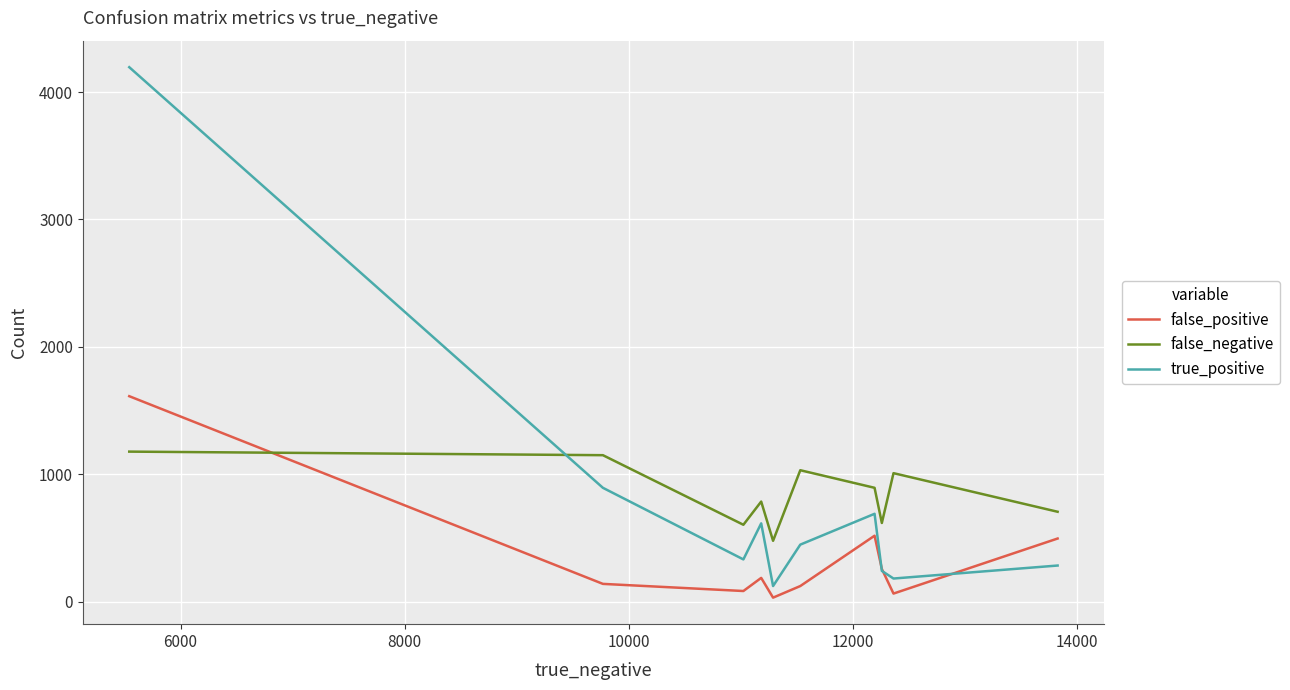

List the series in order of their peak value, lowest first.

false_negative, false_positive, true_positive